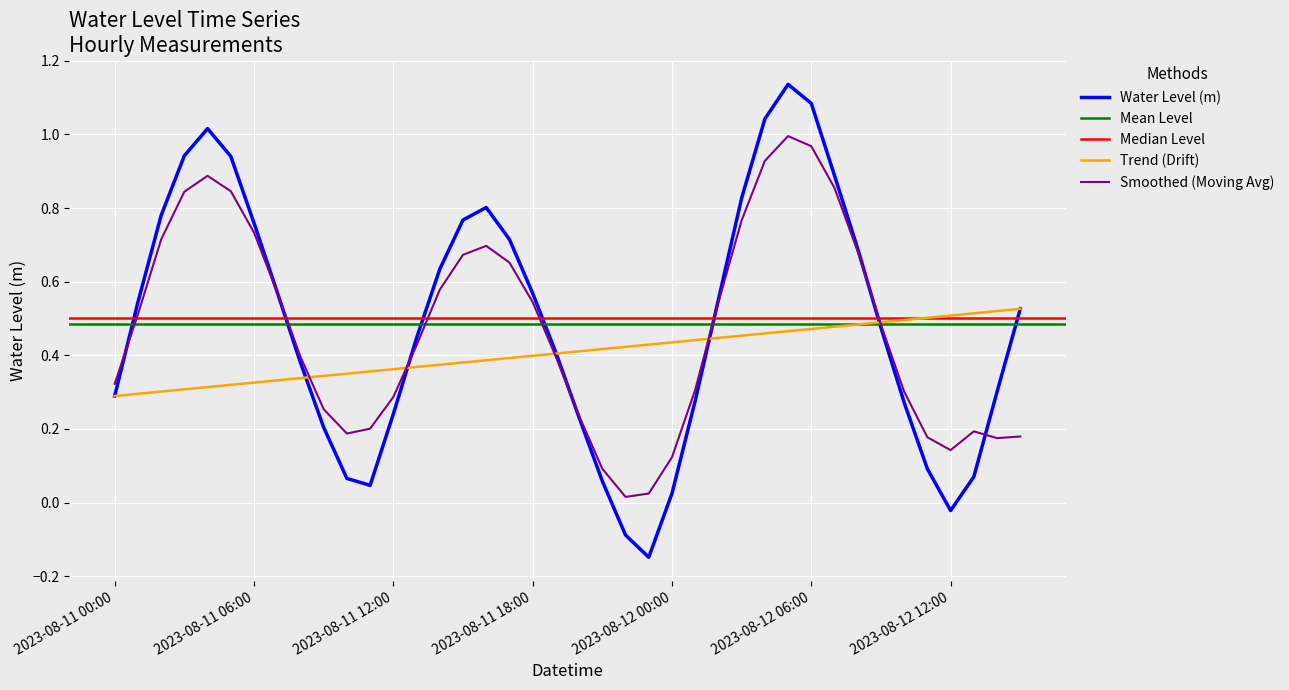

List the labels in order of value, largest first.

2023-08-12 05:00, 2023-08-12 06:00, 2023-08-12 04:00, 2023-08-11 04:00, 2023-08-11 03:00, 2023-08-11 05:00, 2023-08-12 07:00, 2023-08-12 03:00, 2023-08-11 16:00, 2023-08-11 02:00, 2023-08-11 15:00, 2023-08-11 06:00, 2023-08-11 17:00, 2023-08-12 08:00, 2023-08-11 14:00, 2023-08-11 07:00, 2023-08-11 18:00, 2023-08-12 02:00, 2023-08-11 01:00, 2023-08-12 15:00, 2023-08-12 09:00, 2023-08-11 13:00, 2023-08-11 19:00, 2023-08-11 08:00, 2023-08-12 14:00, 2023-08-11 00:00, 2023-08-12 01:00, 2023-08-12 10:00, 2023-08-11 12:00, 2023-08-11 20:00, 2023-08-11 09:00, 2023-08-12 11:00, 2023-08-12 13:00, 2023-08-11 10:00, 2023-08-11 21:00, 2023-08-11 11:00, 2023-08-12 00:00, 2023-08-12 12:00, 2023-08-11 22:00, 2023-08-11 23:00